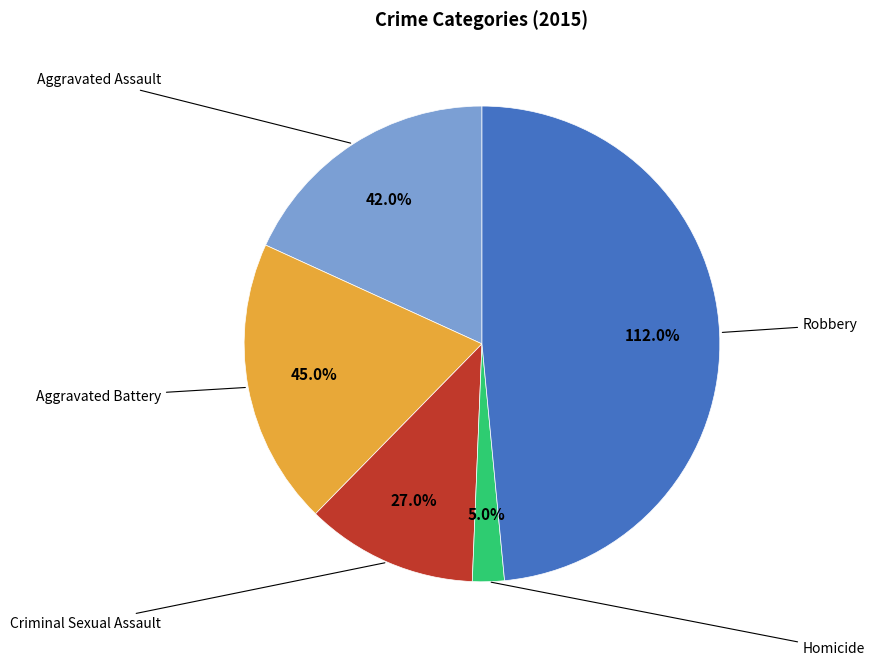

Count the number of slices in the pie.

5